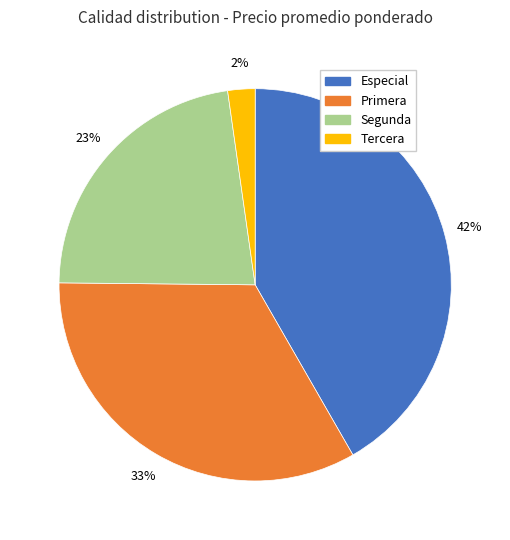

To the nearest percent, what portion does Tercera represent?

2%